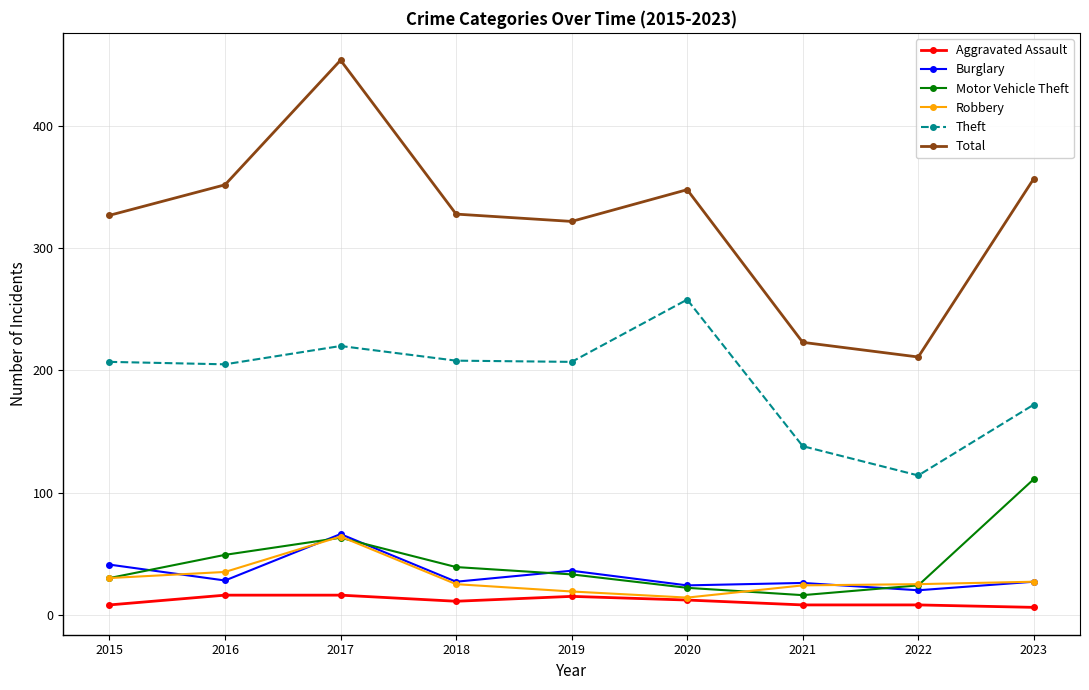

True or false: Robbery has more than 0 interior local peaks.

True